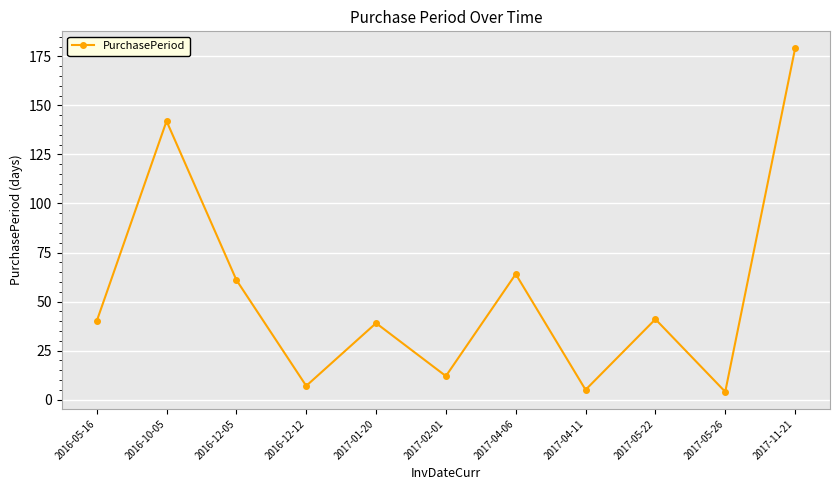

At which category does the chart reach its peak across all series?

2017-11-21